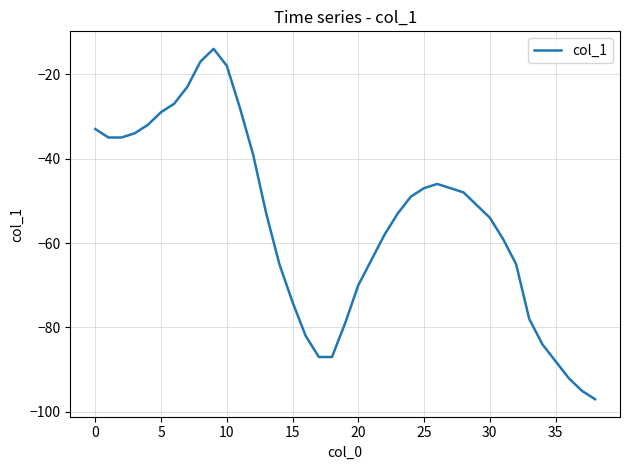

What is the difference between the maximum and minimum values?

83